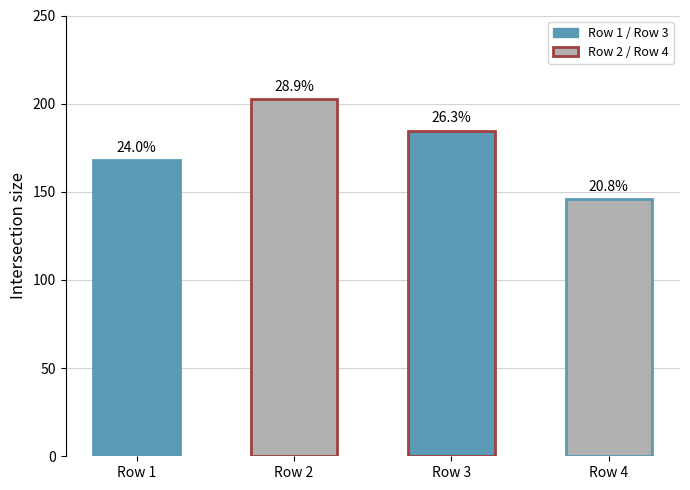

What is the sum of all values?

701.2